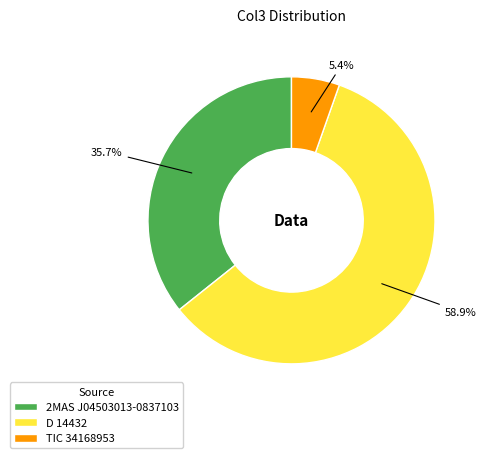

Rank the categories by value from highest to lowest.

D 14432, 2MAS J04503013-0837103, TIC 34168953